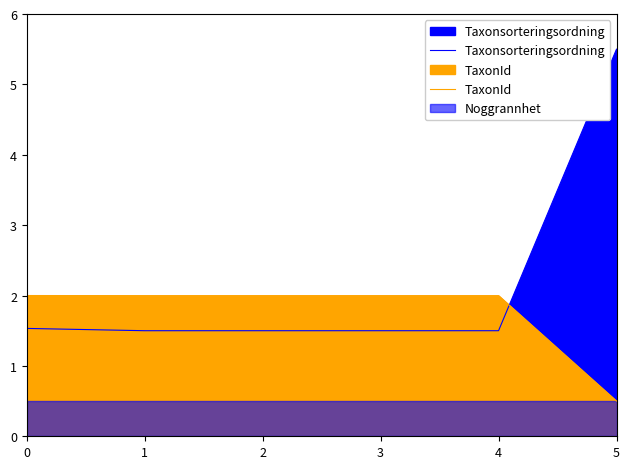

Does the chart have visible grid lines?

No